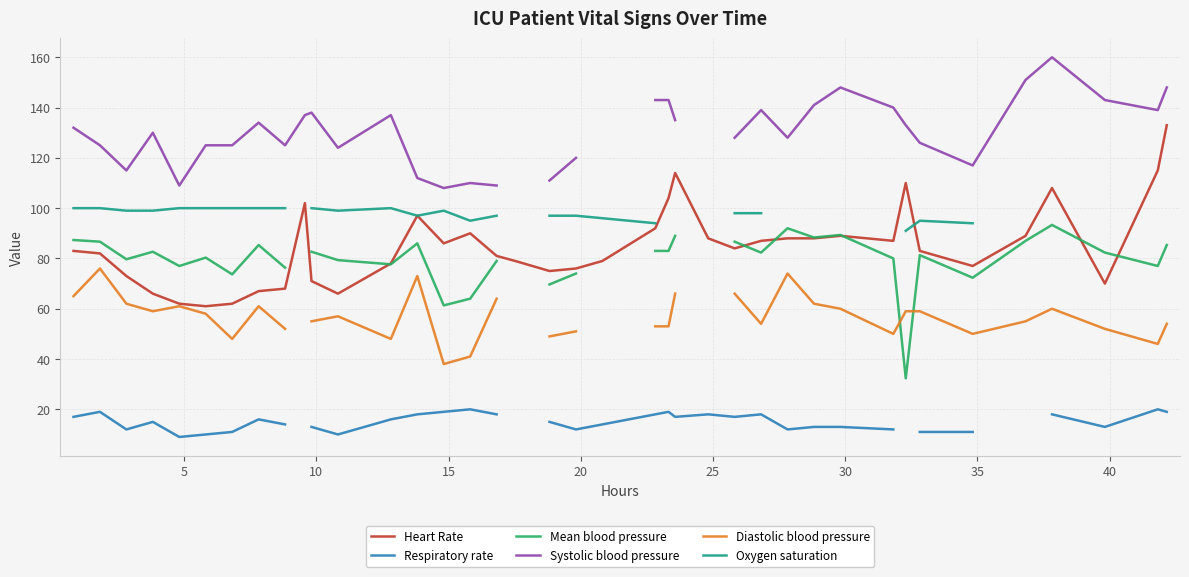

How many distinct data groups are displayed?

6